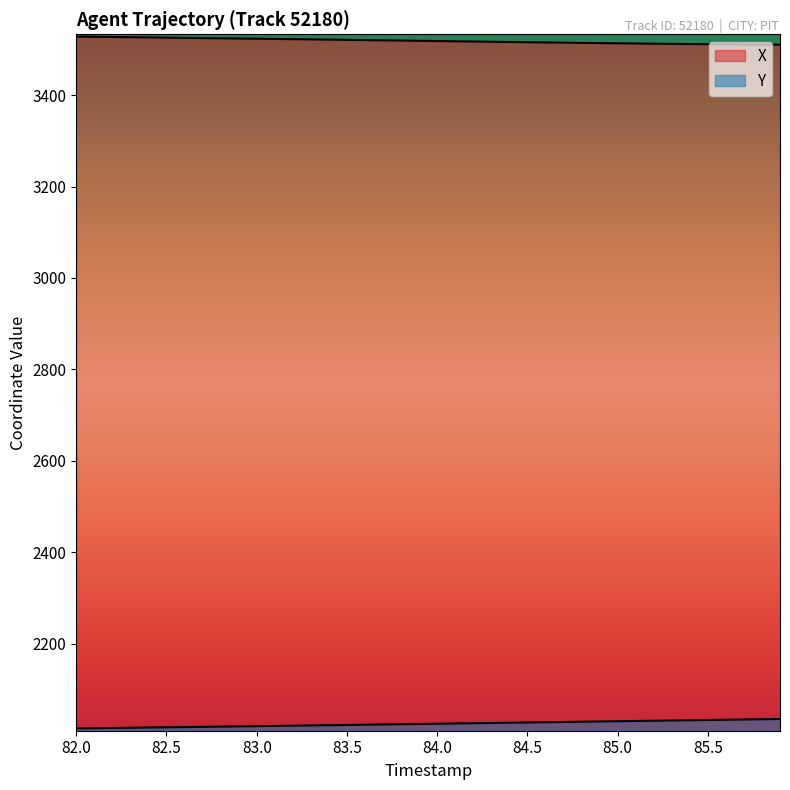

How many categories are shown in the chart?

40